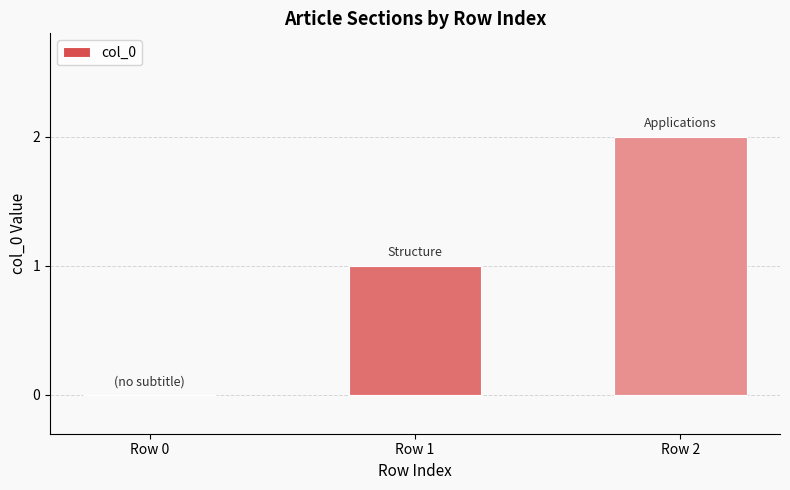

Which category has the highest value across all series?

Row 2